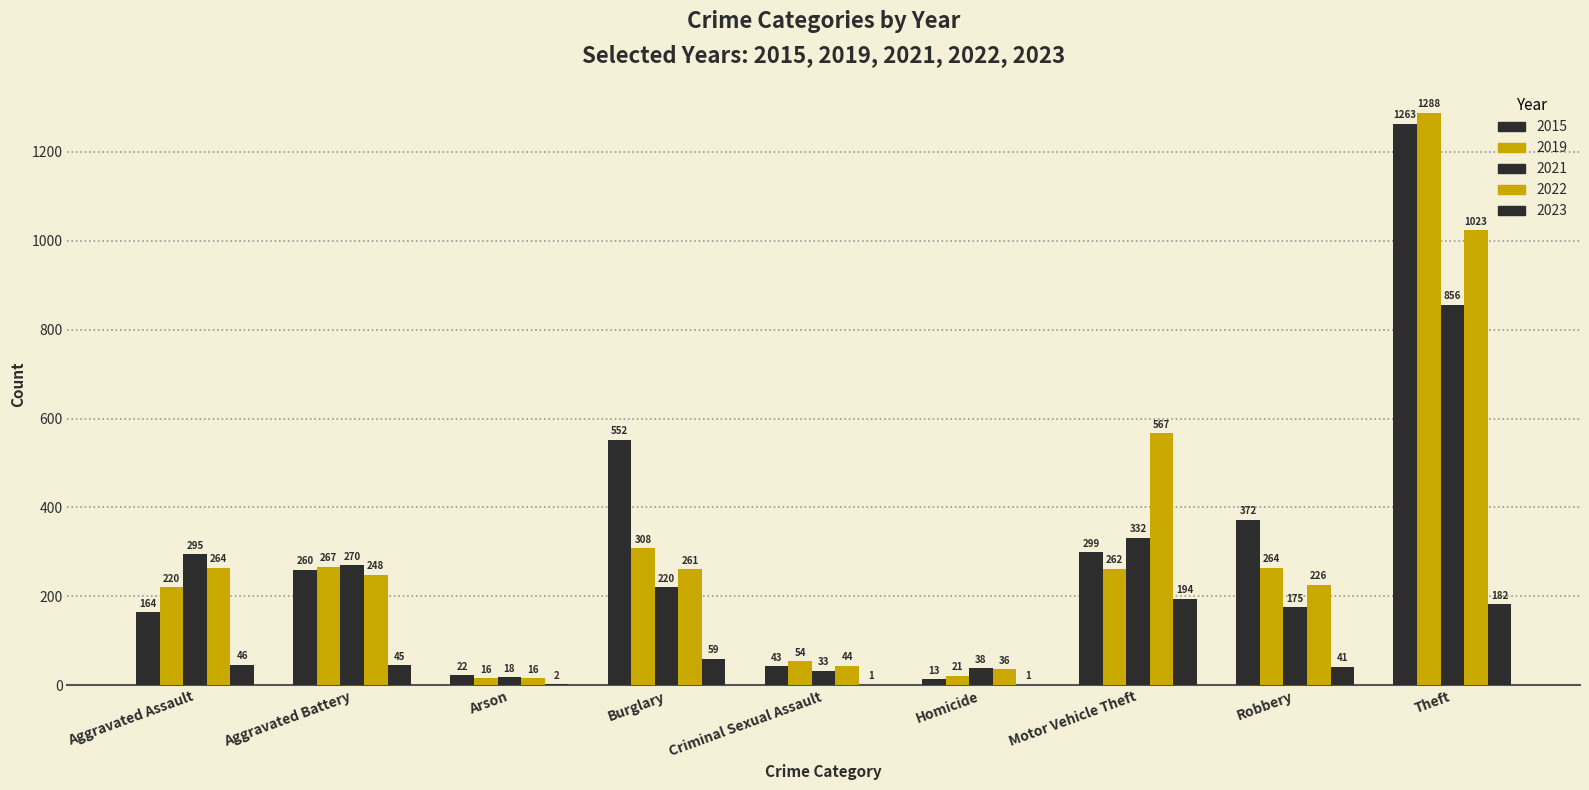

How many distinct data groups are displayed?

5